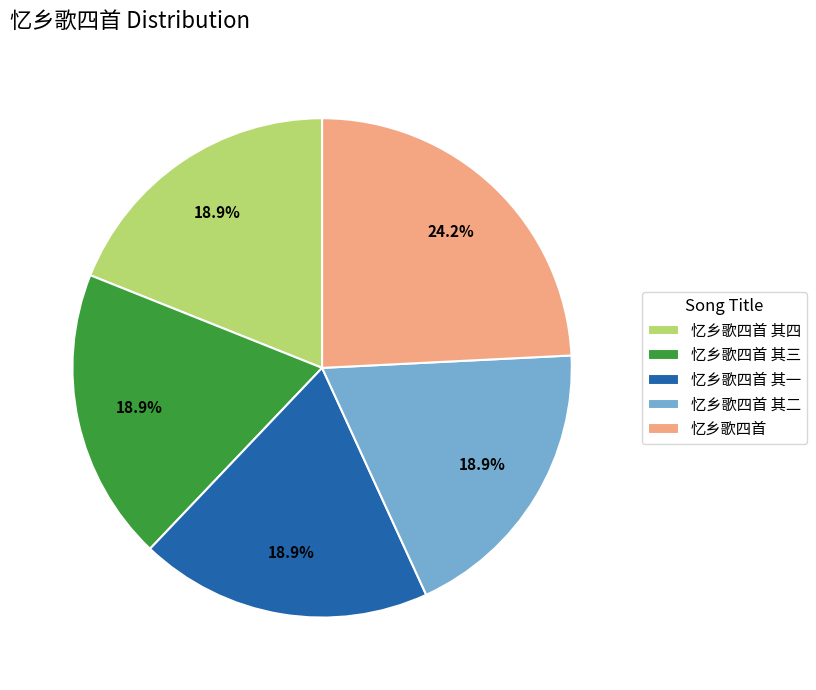

What portion of the pie excludes 忆乡歌四首 其四?

81.1%